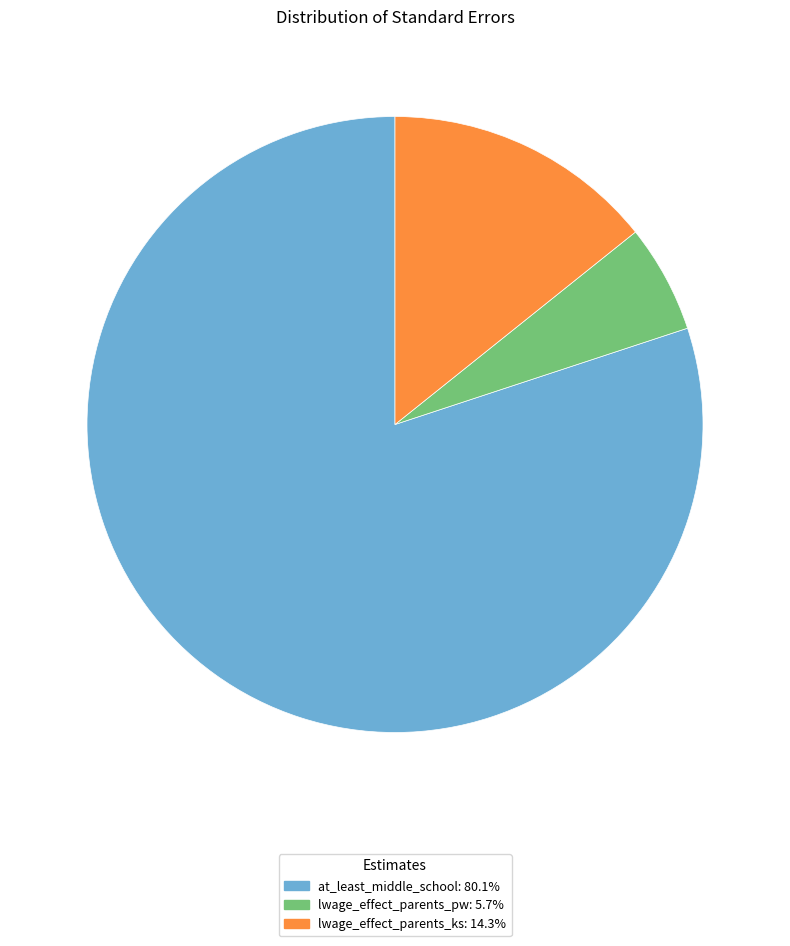

Is at_least_middle_school the majority of the pie?

Yes